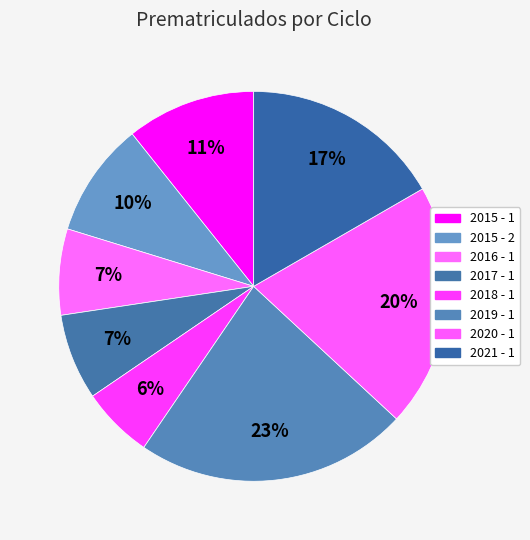

Which has a higher value, 2017 - 1 or 2021 - 1?

2021 - 1